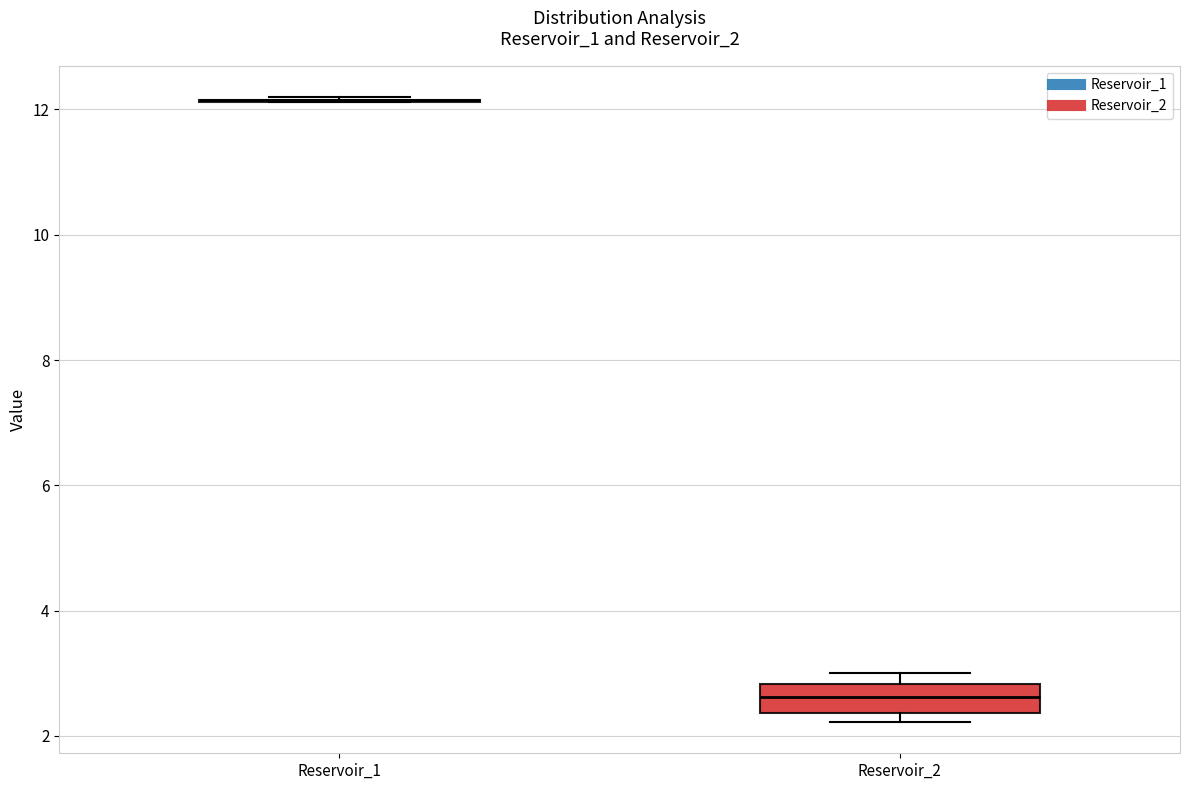

Which box is the tallest, from its lower edge to its upper edge?

Reservoir_2